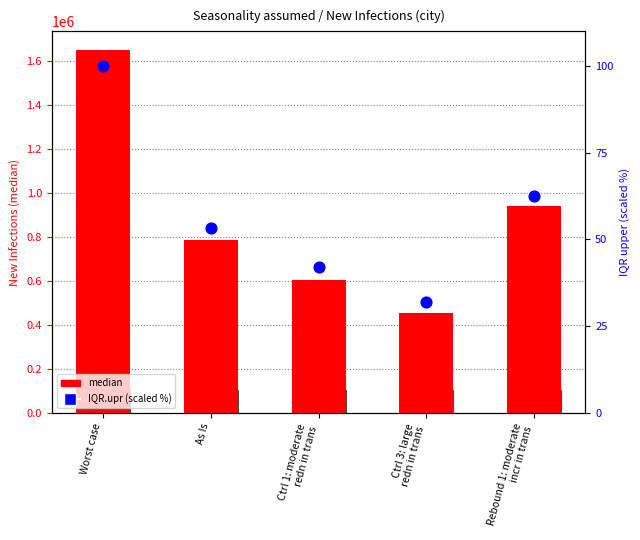

What is the total value across all series at Rebound 1: moderate
incr in trans?

942225.5